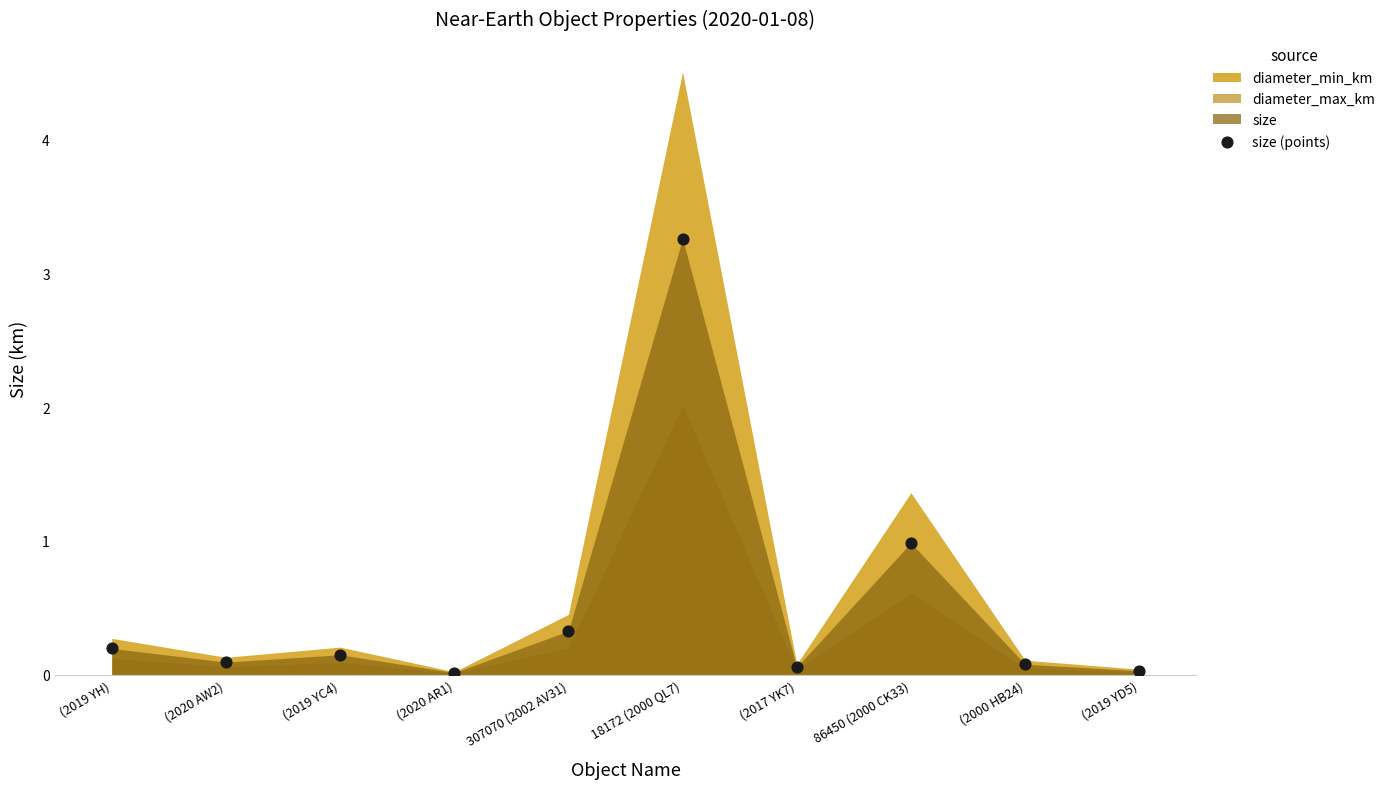

What is the average Y value?

0.5